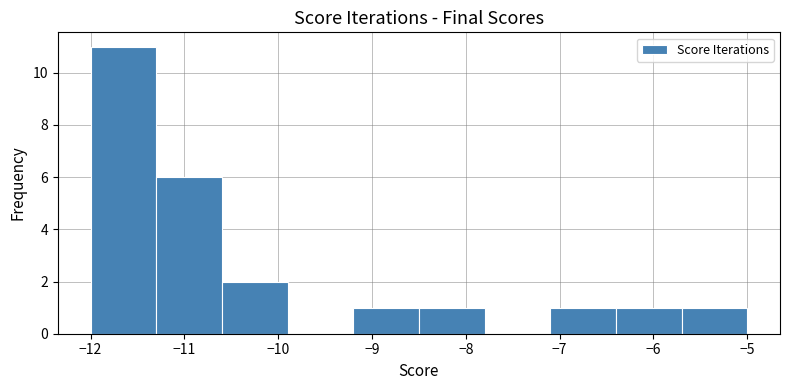

Reading left to right, list every bar in this chart as the range it spans on the x-axis followed by its height. The values are not printed on the chart, so give them approximately, as read against the axis.

-12.0 to -11.3: 11
-11.3 to -10.6: 6
-10.6 to -9.9: 2
-9.9 to -9.2: 0
-9.2 to -8.5: 1
-8.5 to -7.8: 1
-7.8 to -7.1: 0
-7.1 to -6.4: 1
-6.4 to -5.7: 1
-5.7 to -5.0: 1